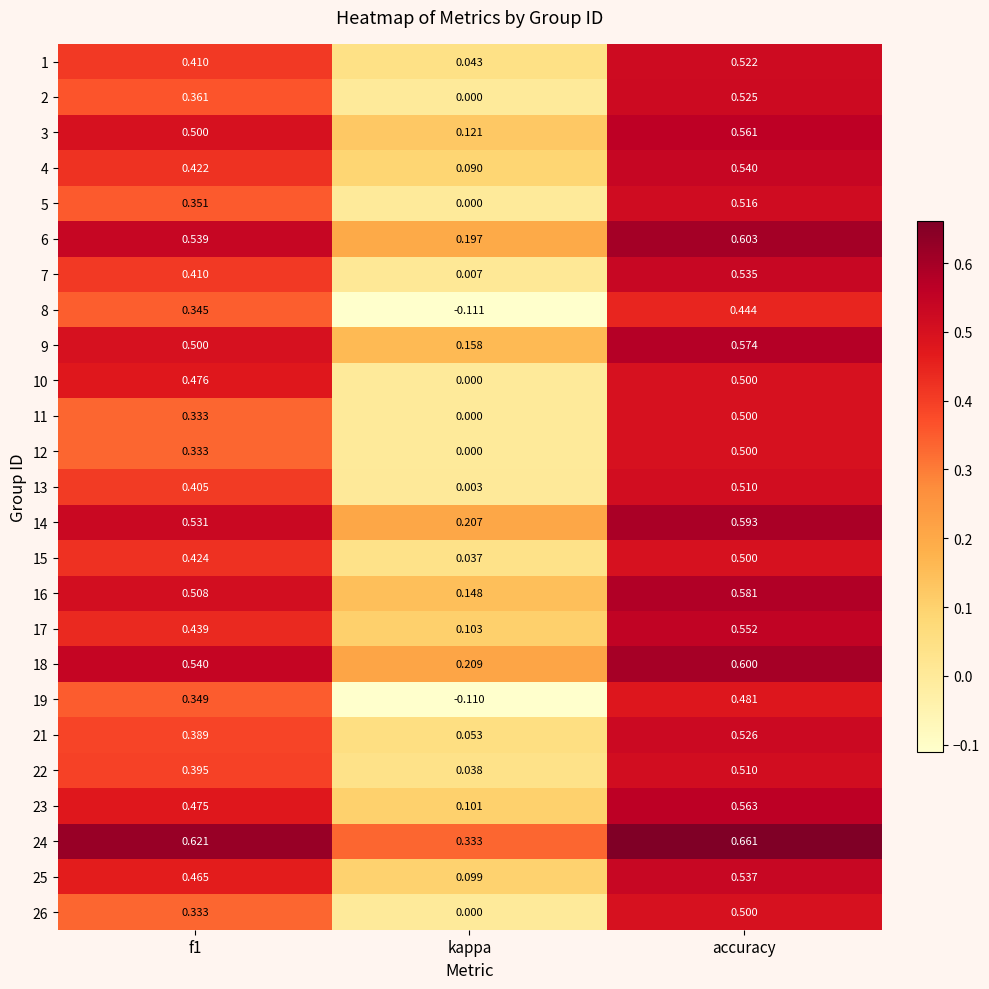

Which label corresponds to the largest value in the chart?

accuracy